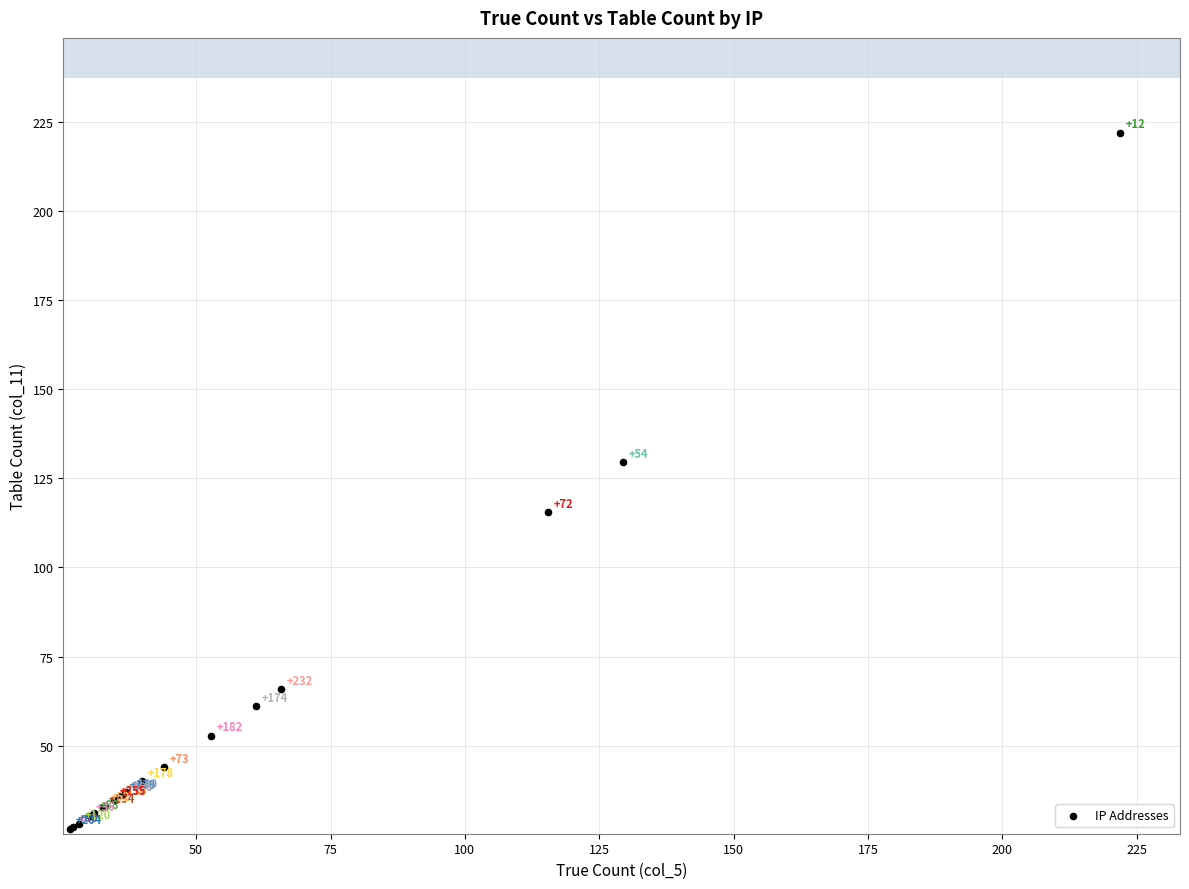

What Y value in the scatter plot is closest to 124?

129.5